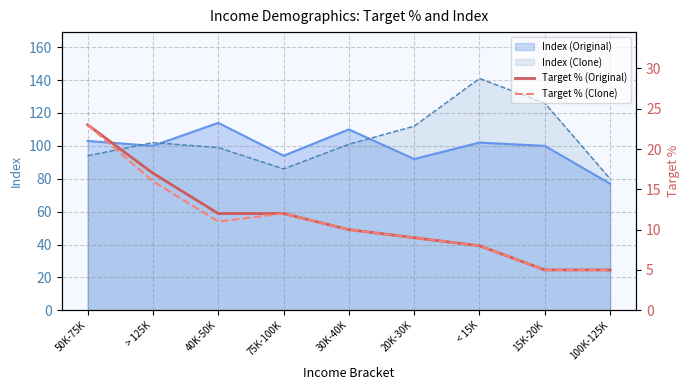

At which category does Target % (Clone) reach its first local peak?

75K-100K